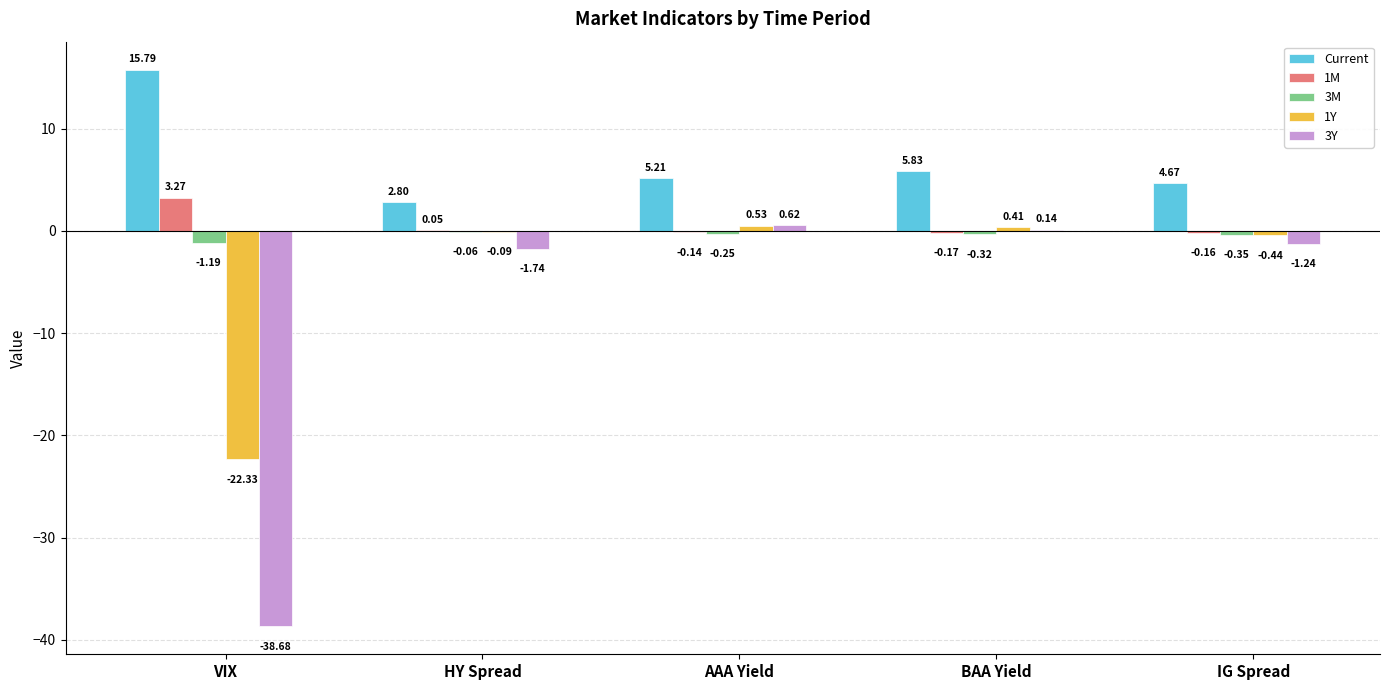

What is the sum of all Current values?

34.3